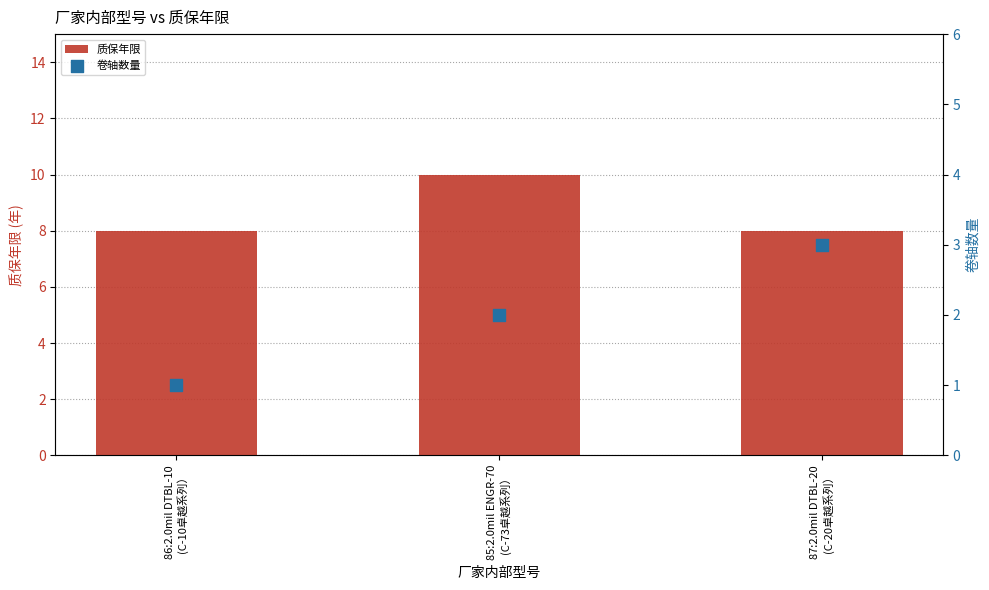

What are all the series names shown in the legend?

质保年限, 卷轴数量